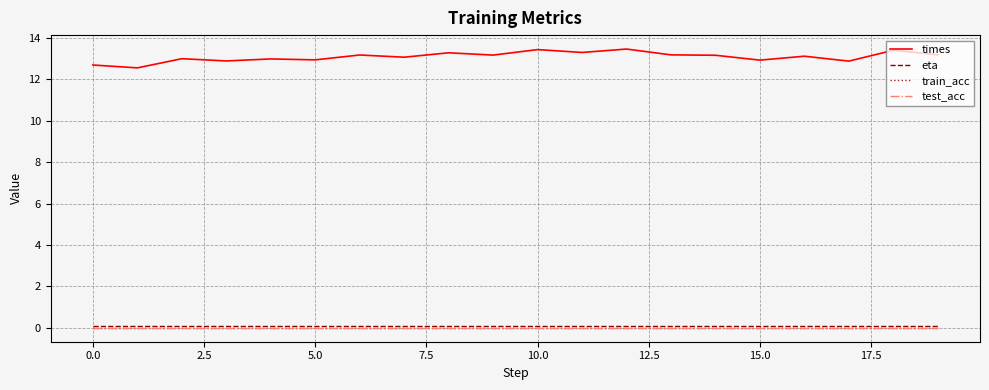

Is this an area chart (filled region under the line)?

No